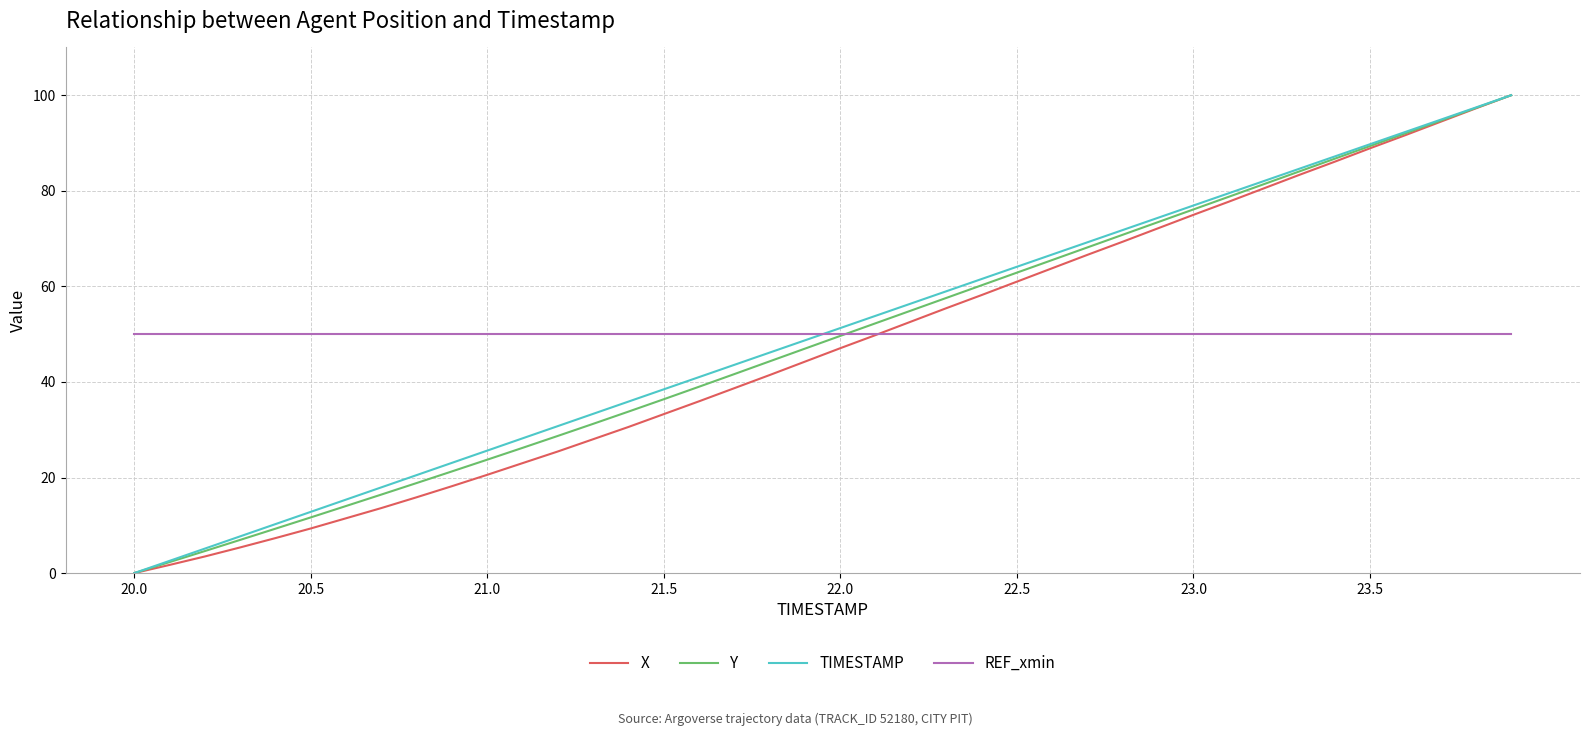

Reading left to right, extract all data points from this chart.

X: 0.0	1.7	3.5	5.4	7.3	9.3	11.5	13.6	15.9	18.2	20.6	23.0	25.5	28.0	30.6	33.3	36.0	38.7	41.5	44.3	47.1	49.8	52.6	55.4	58.2	61.0	63.8	66.6	69.4	72.2	75.0	77.7	80.5	83.3	86.1	88.9	91.6	94.4	97.3	100.0
Y: 0.0	2.3	4.6	6.9	9.3	11.7	14.0	16.4	18.9	21.3	23.7	26.2	28.7	31.2	33.8	36.4	39.0	41.7	44.3	47.0	49.6	52.3	54.9	57.6	60.2	62.9	65.5	68.2	70.8	73.5	76.1	78.7	81.4	84.1	86.7	89.4	92.0	94.7	97.3	100.0
TIMESTAMP: 0.0	2.6	5.1	7.7	10.3	12.8	15.4	17.9	20.5	23.1	25.6	28.2	30.8	33.3	35.9	38.5	41.0	43.6	46.2	48.7	51.3	53.8	56.4	59.0	61.5	64.1	66.7	69.2	71.8	74.4	76.9	79.5	82.1	84.6	87.2	89.7	92.3	94.9	97.4	100.0
REF_xmin: 50.0	50.0	50.0	50.0	50.0	50.0	50.0	50.0	50.0	50.0	50.0	50.0	50.0	50.0	50.0	50.0	50.0	50.0	50.0	50.0	50.0	50.0	50.0	50.0	50.0	50.0	50.0	50.0	50.0	50.0	50.0	50.0	50.0	50.0	50.0	50.0	50.0	50.0	50.0	50.0